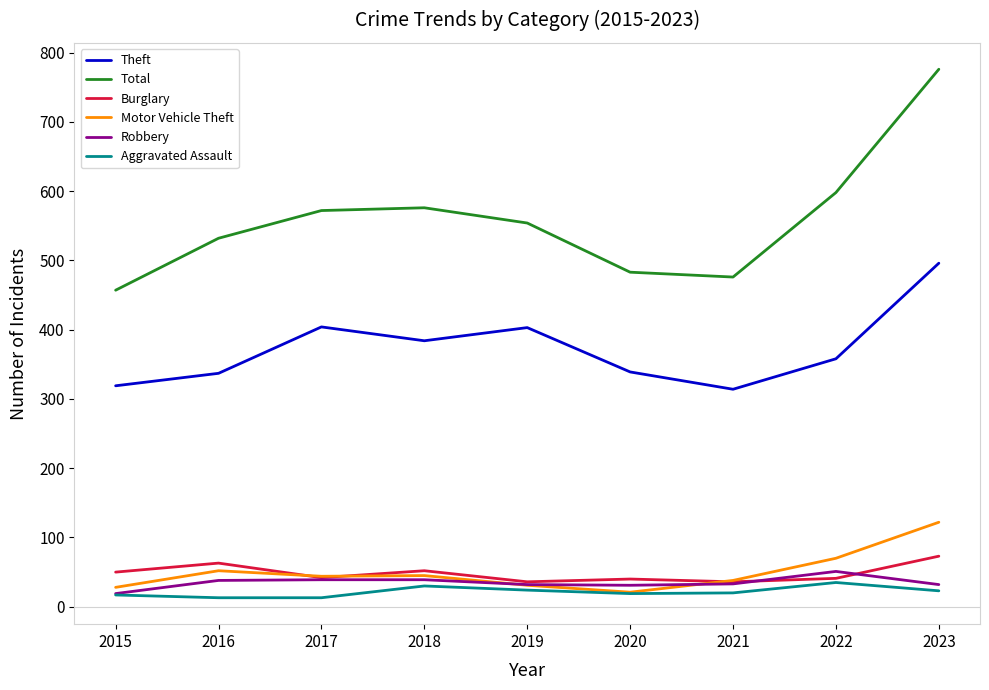

Which series has the largest range (max minus min)?

Total